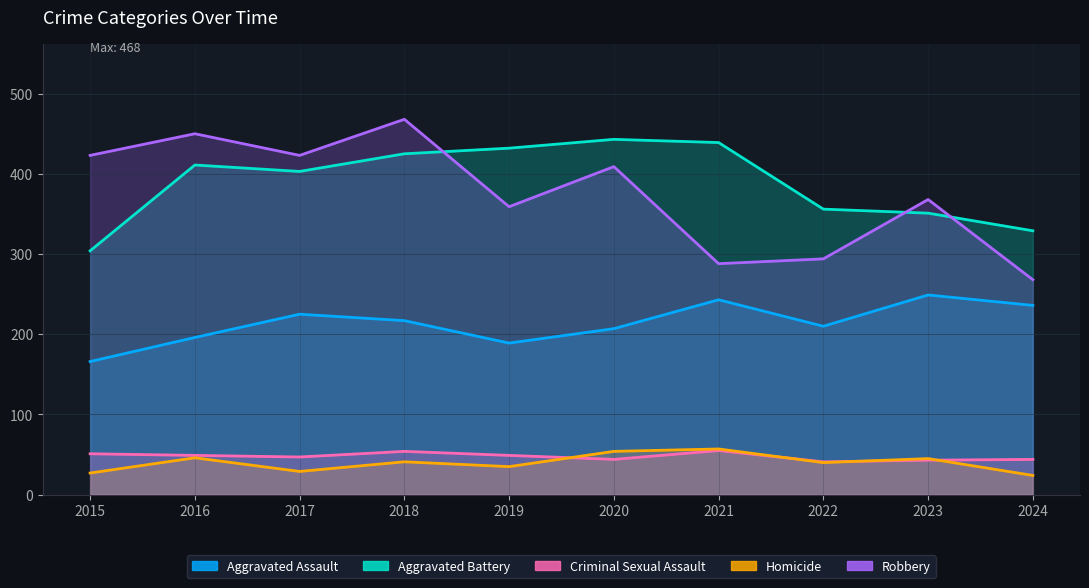

Where is the first local minimum for Aggravated Battery?

2017